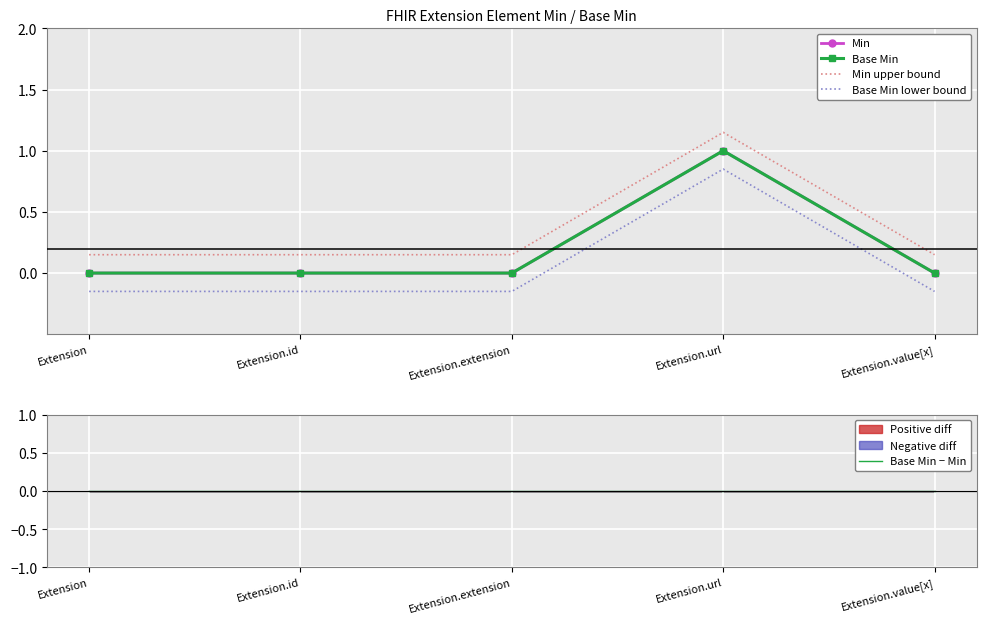

Reading left to right, transcribe all the data shown in this chart.

Min: 0.0	0.0	0.0	1.0	0.0
Base Min: 0.0	0.0	0.0	1.0	0.0
Min upper bound: 0.1	0.1	0.1	1.1	0.1
Base Min lower bound: -0.1	-0.1	-0.1	0.8	-0.1
Base Min − Min: 0.0	0.0	0.0	0.0	0.0